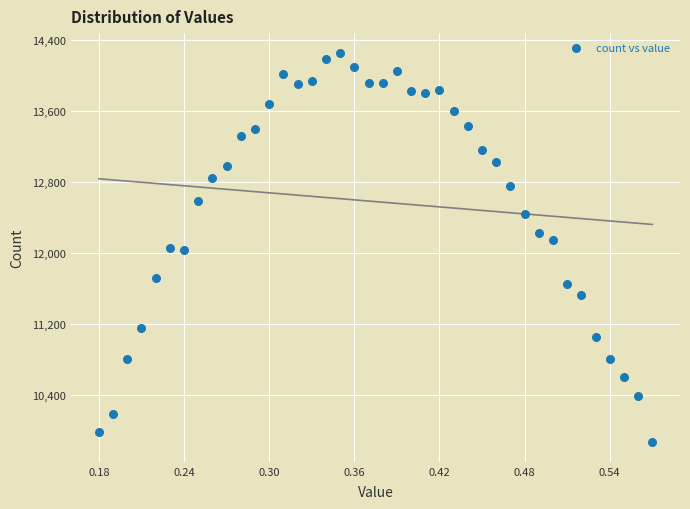

How many data points are displayed?

40